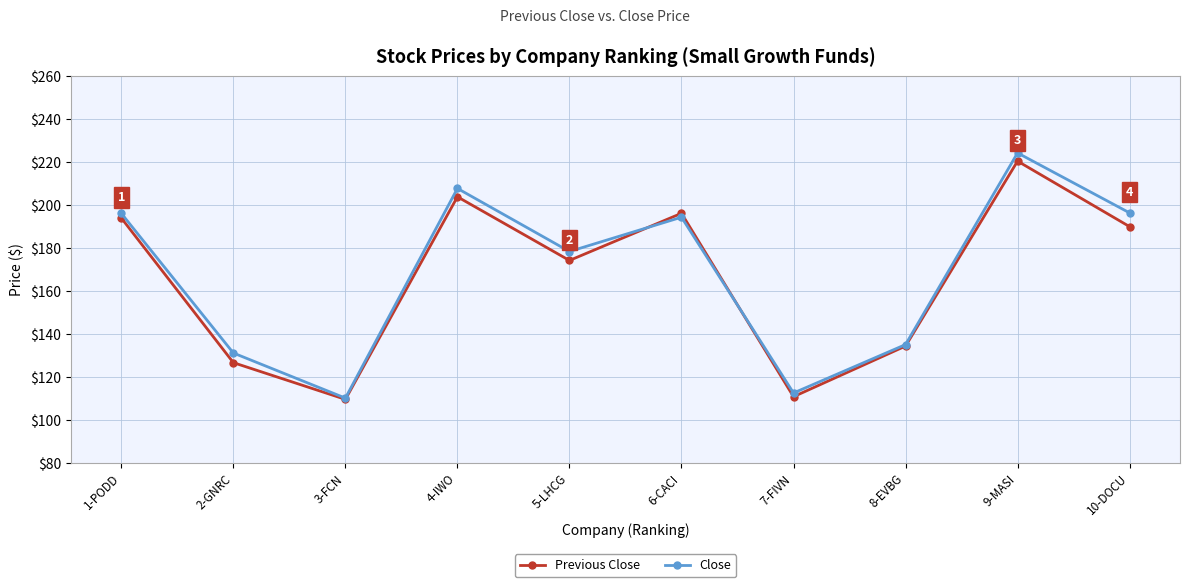

How many lines are shown in the chart?

2